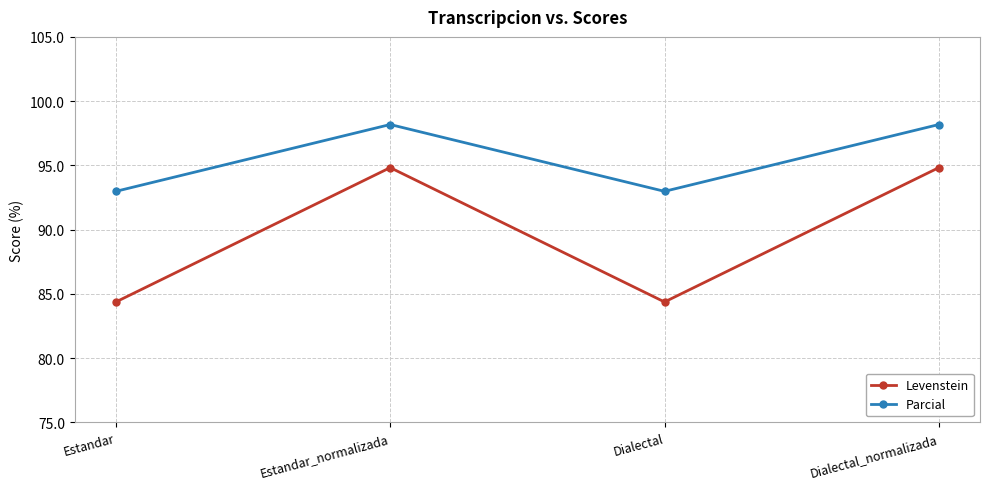

At Dialectal, list the series in order from largest to smallest.

Parcial, Levenstein